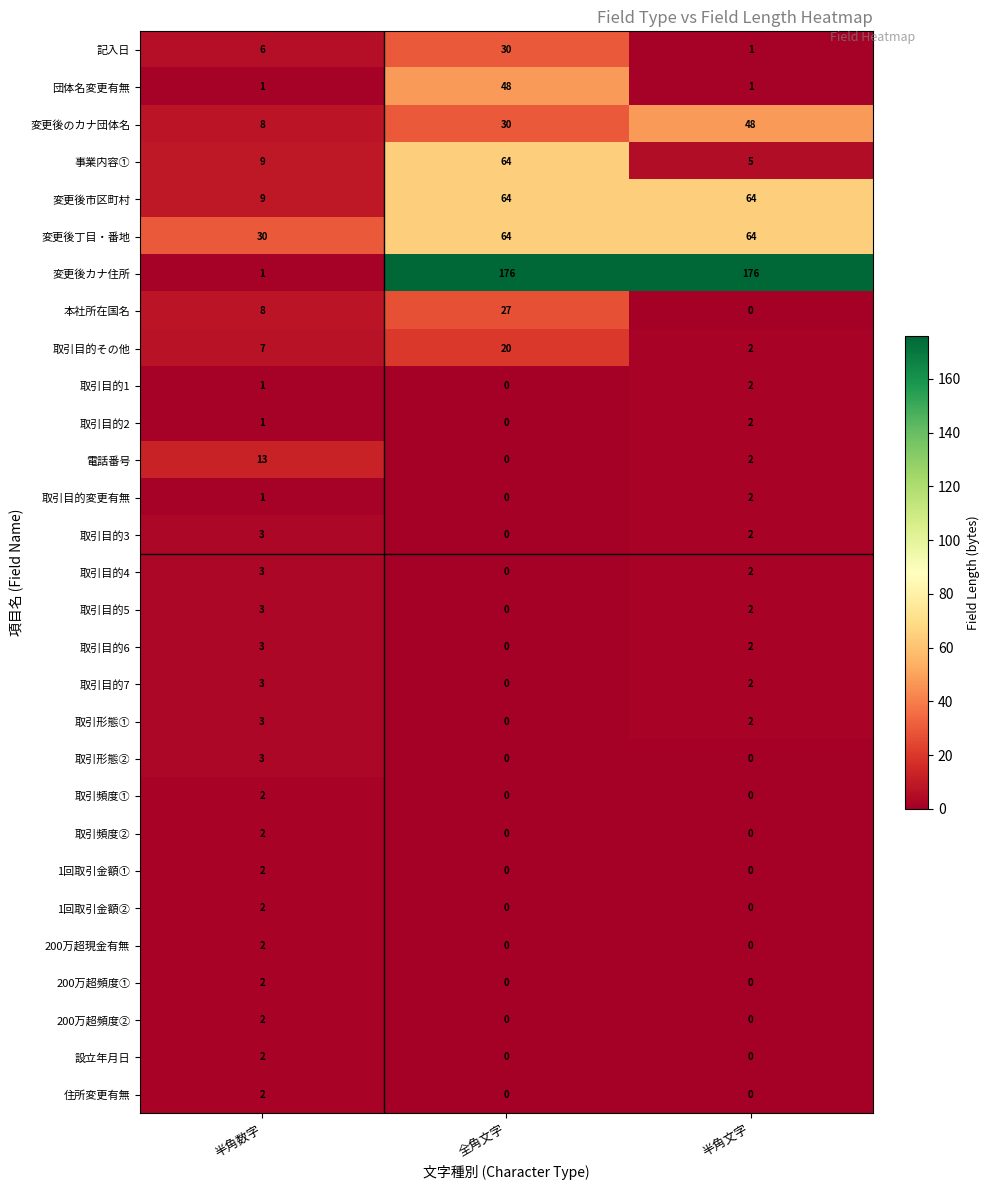

Which series has the largest total across all categories?

変更後カナ住所